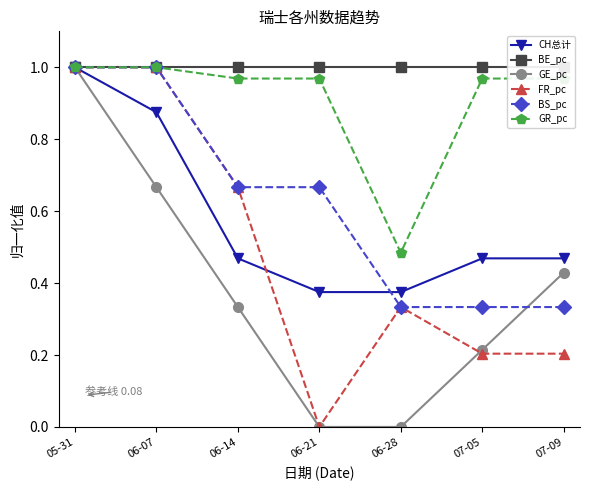

What is the label of the 3rd point from the left?

06-14